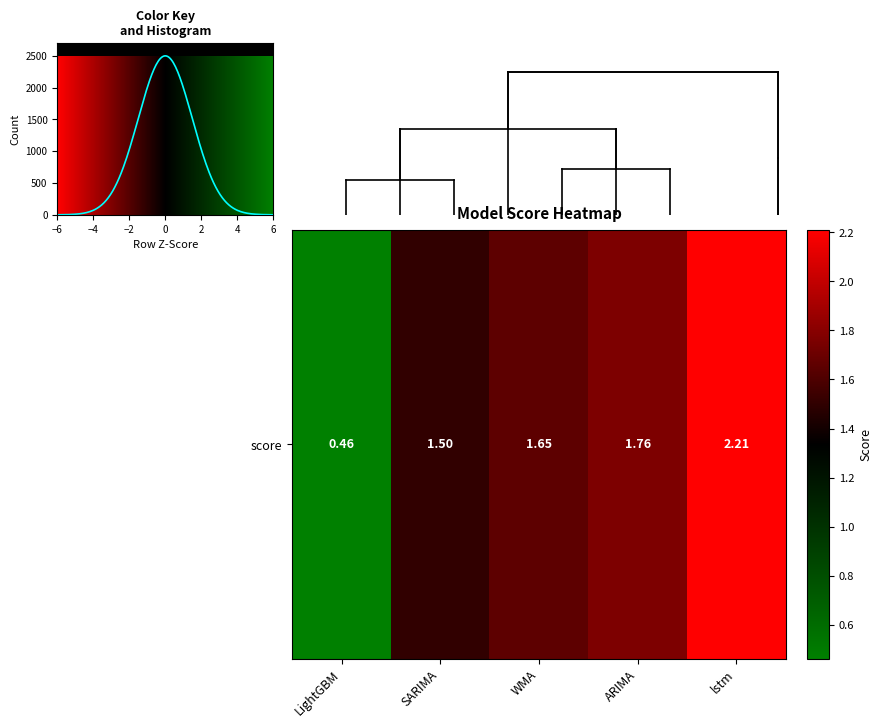

What is the greatest value displayed?

2499.5